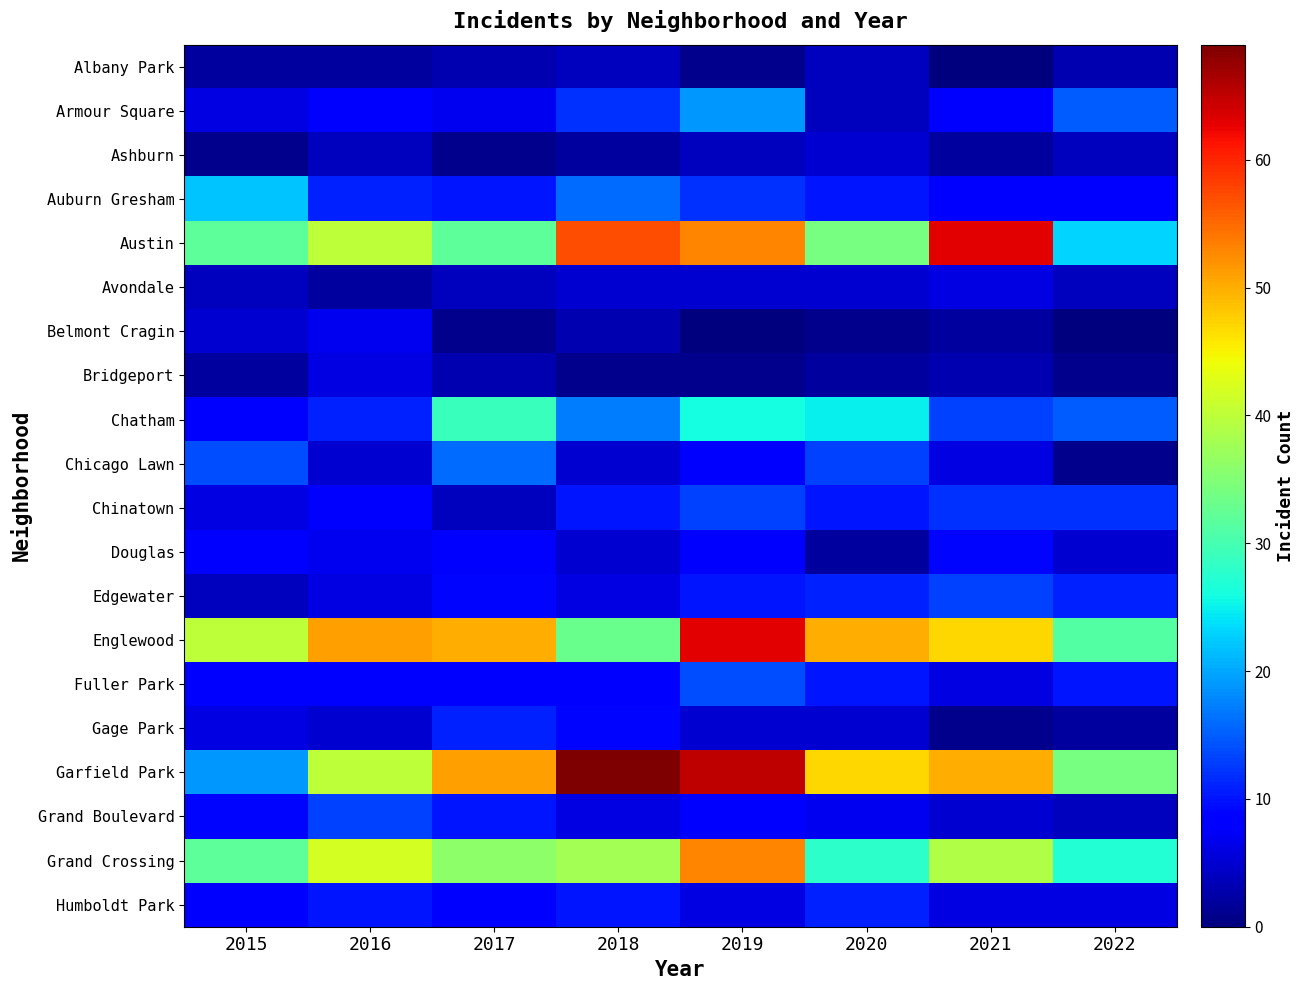

Count the number of data series in this chart.

20